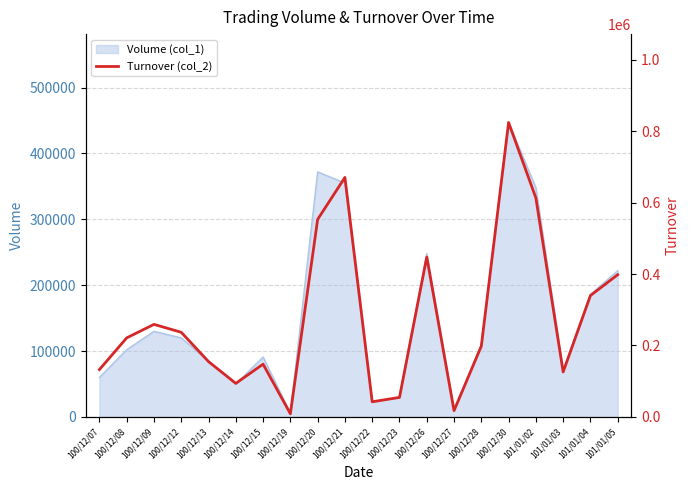

What is the highest value of the Volume (col_1) series?

447000